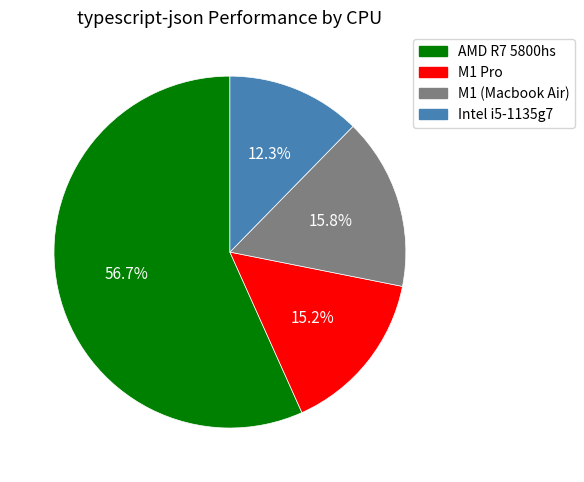

Which has a higher value, AMD R7 5800hs or Intel i5-1135g7?

AMD R7 5800hs